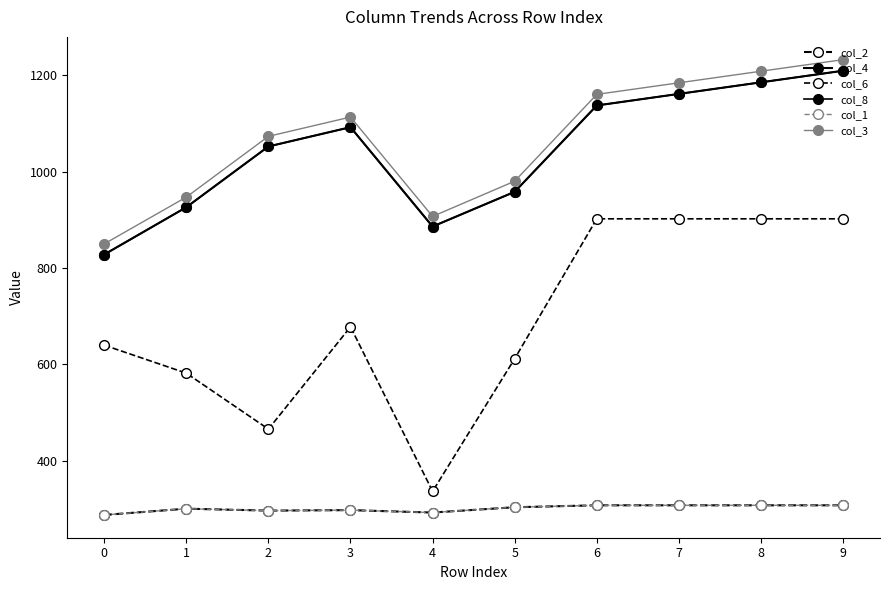

Is the value of col_2 at 2 greater than the value of col_3 at 9?

No